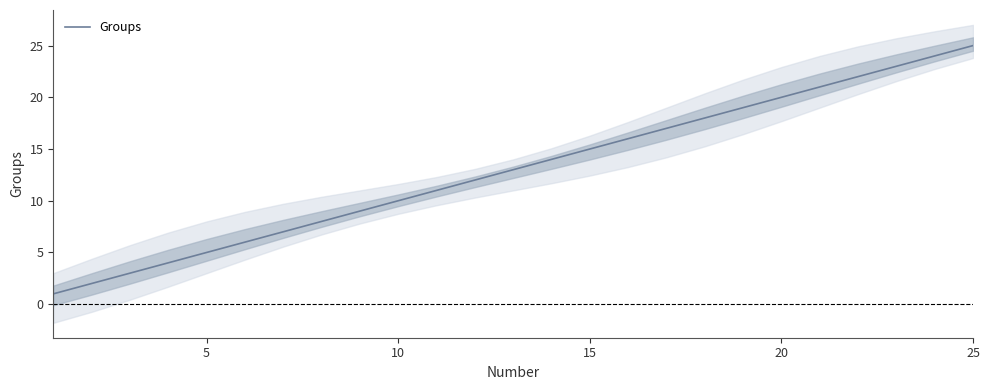

The value of Groups at 20 is 20. True or false?

True